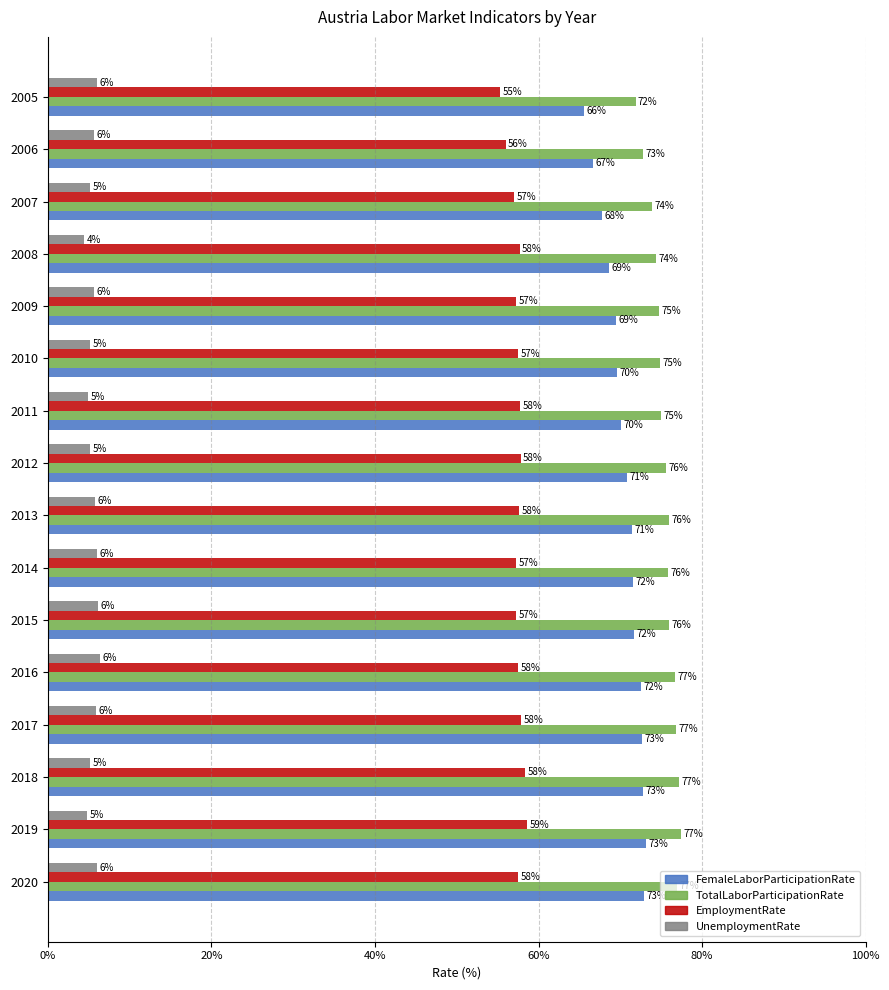

Which category has the highest value across all series?

2019